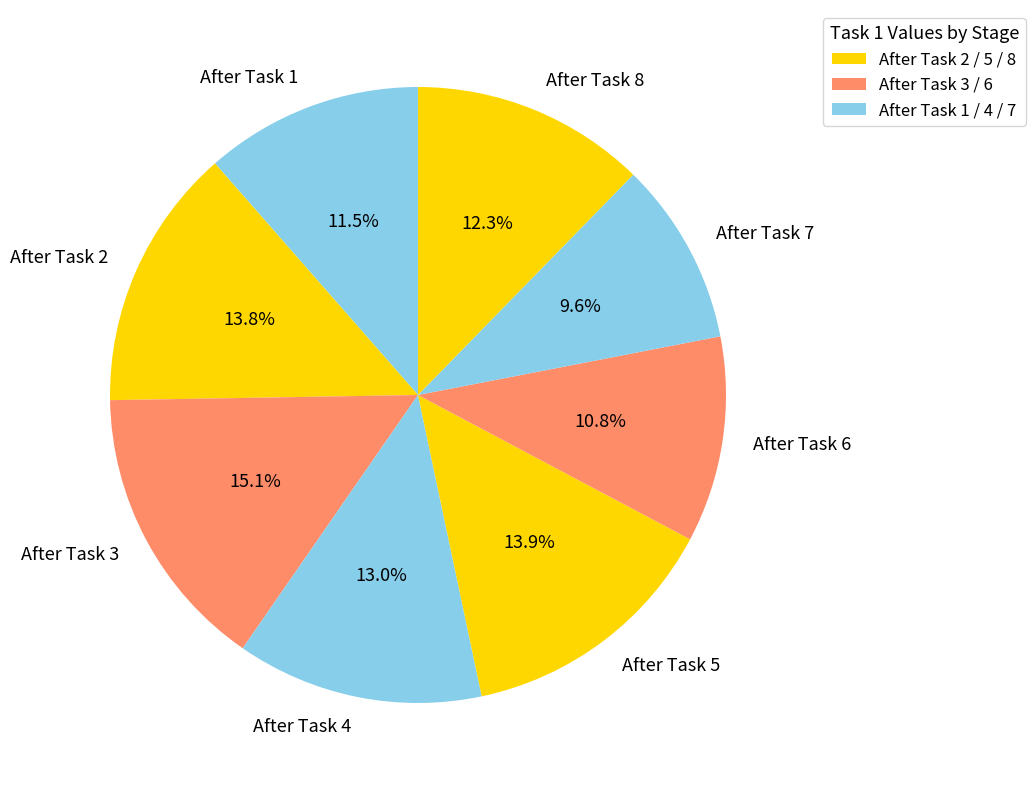

Is there a majority slice in this chart?

No